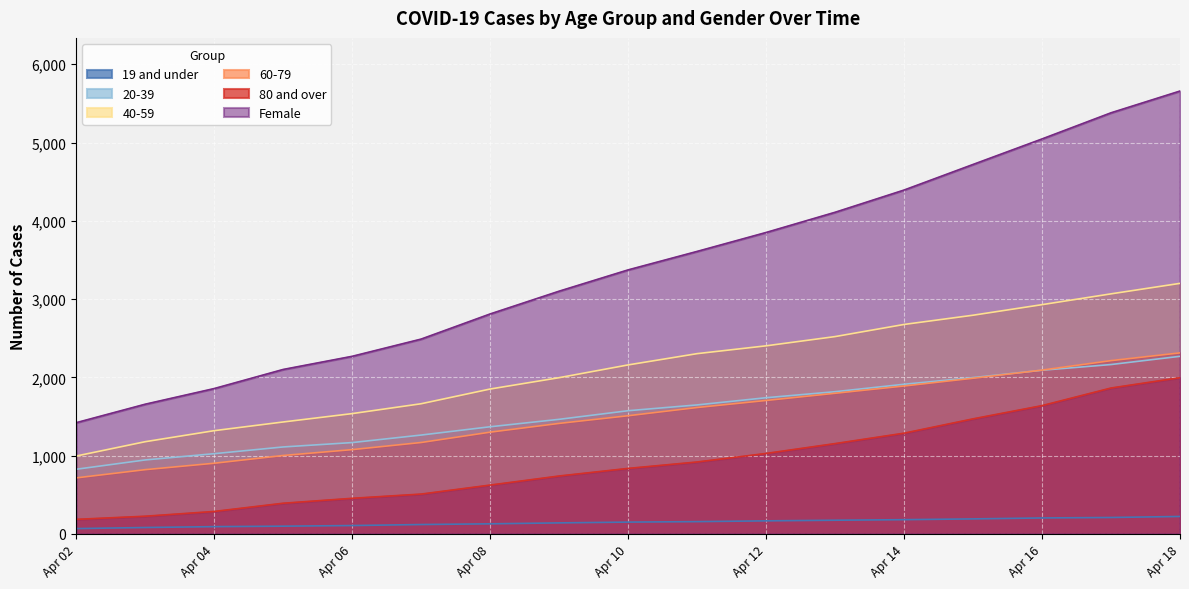

The value of 20-39 at Apr 12 is 1740. True or false?

True